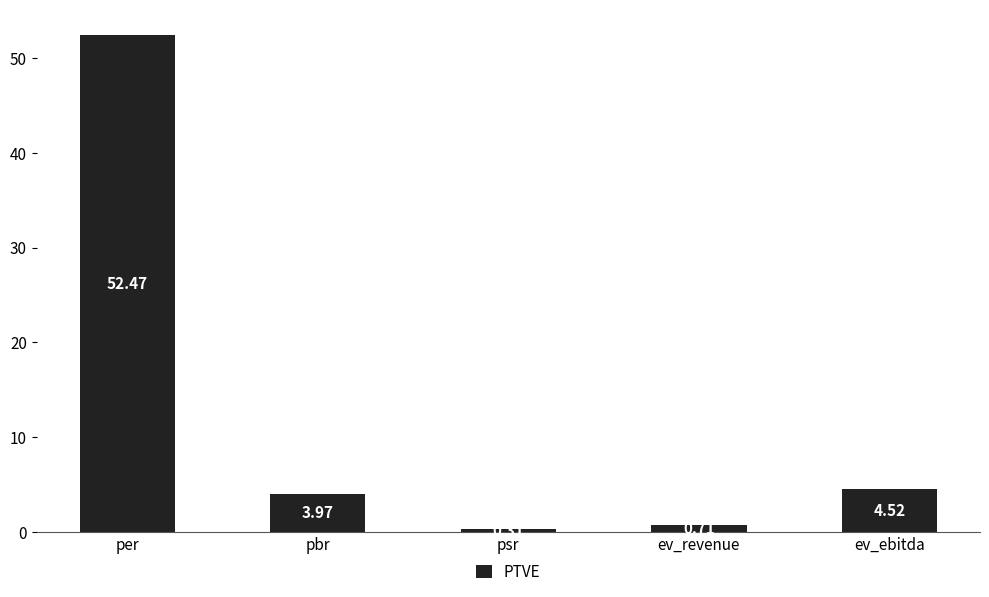

List the labels in order of value, largest first.

per, ev_ebitda, pbr, ev_revenue, psr